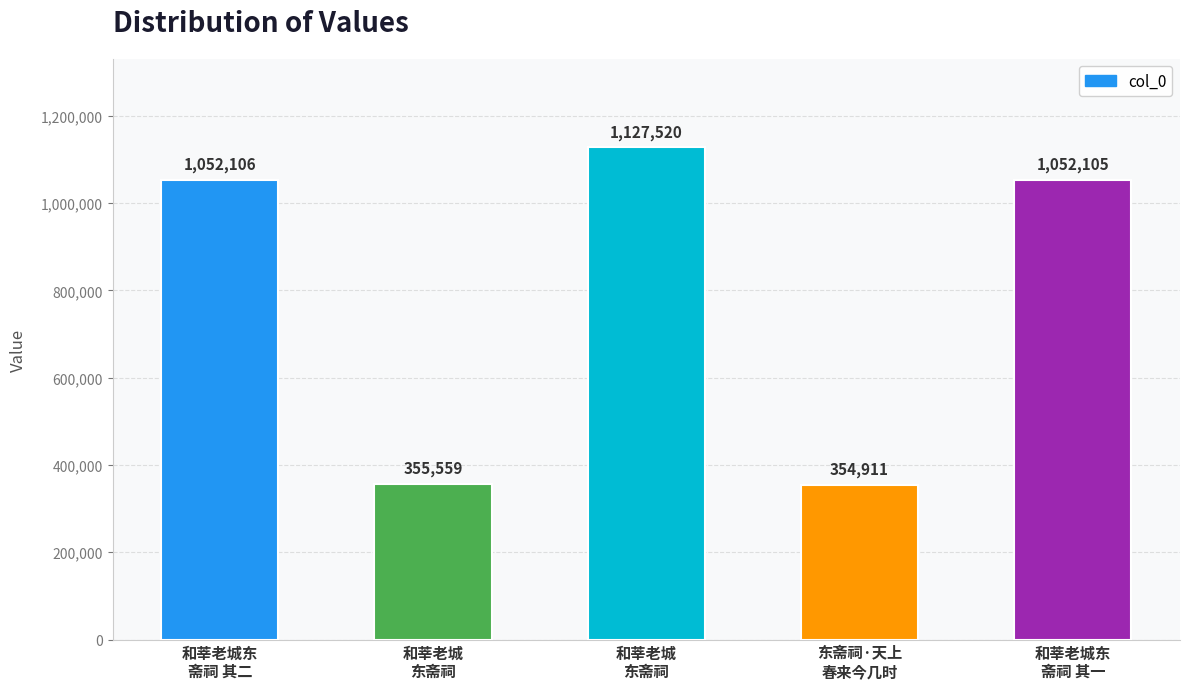

Between 和莘老城
东斋祠 and 和莘老城东
斋祠 其一, which is larger?

和莘老城
东斋祠